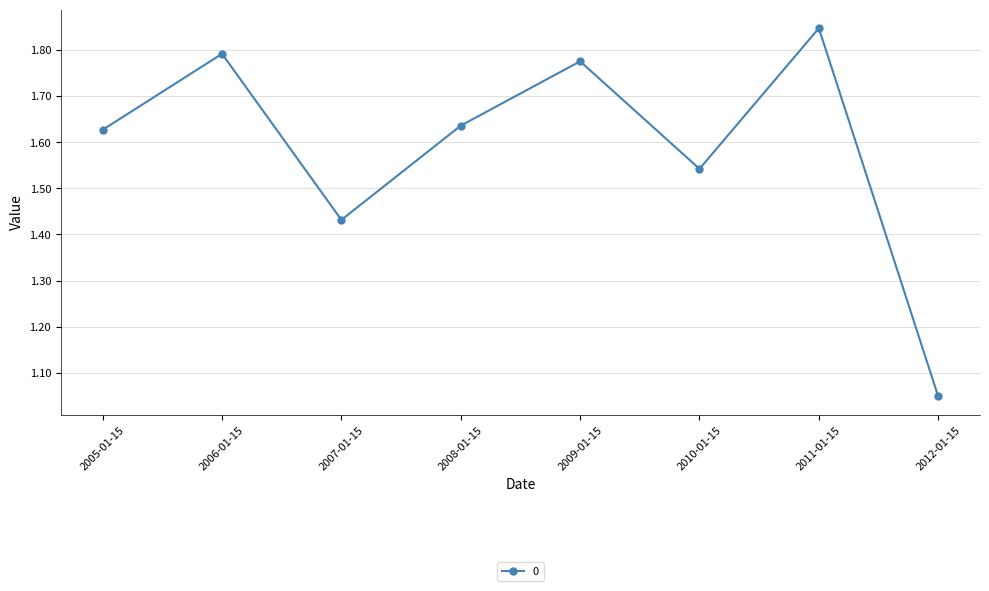

Is it true that the value at 2006-01-15 is 1.8?

True